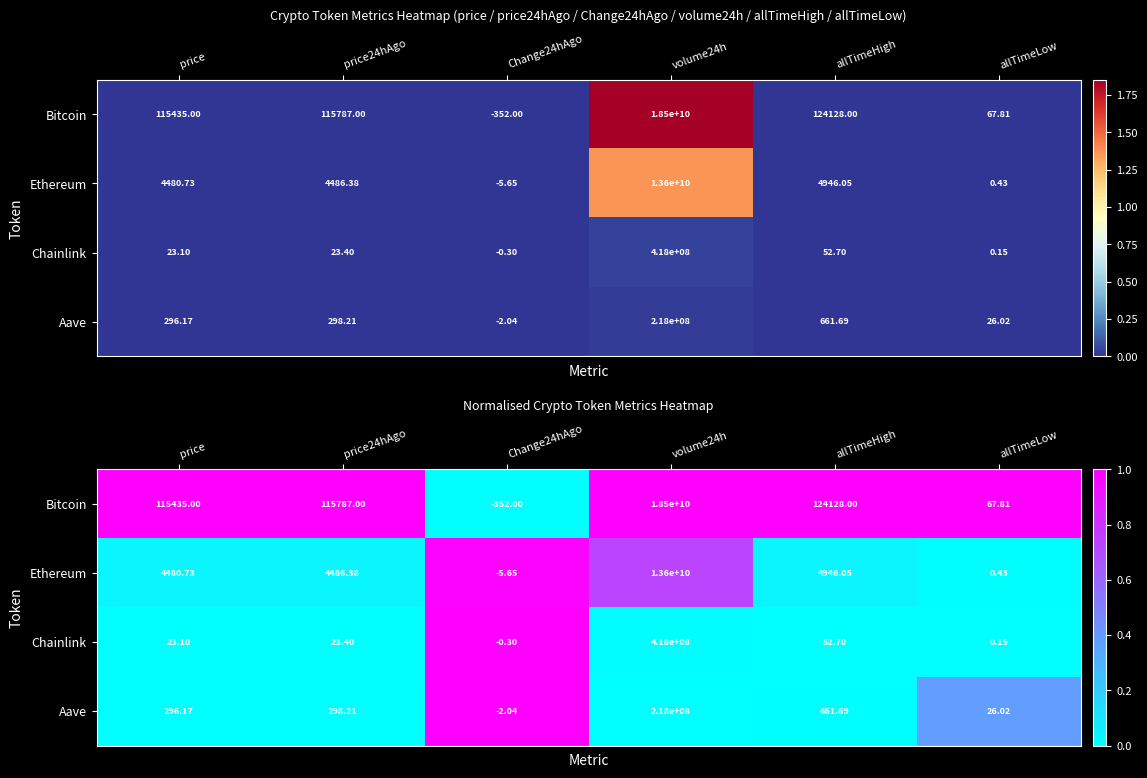

How many distinct data groups are displayed?

4